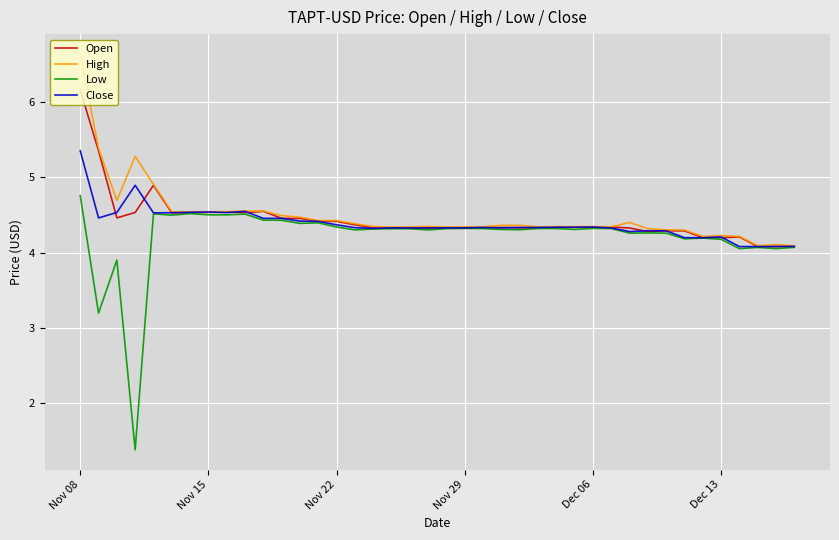

Rank the series by their maximum value, from highest to lowest.

High, Open, Close, Low